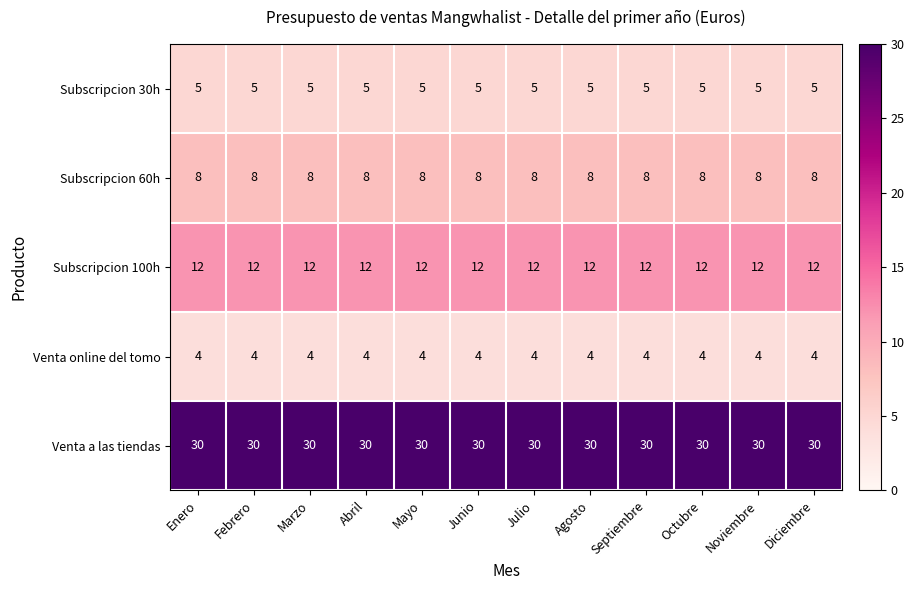

True or false: Venta a las tiendas has a value of 30 at Enero.

True